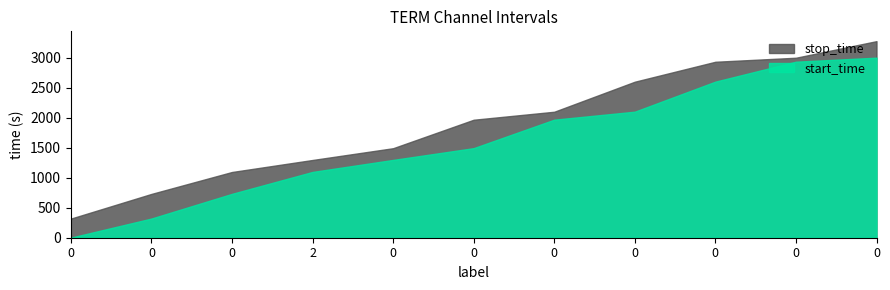

What is the difference between the maximum and second lowest values in the start_time series?

2678